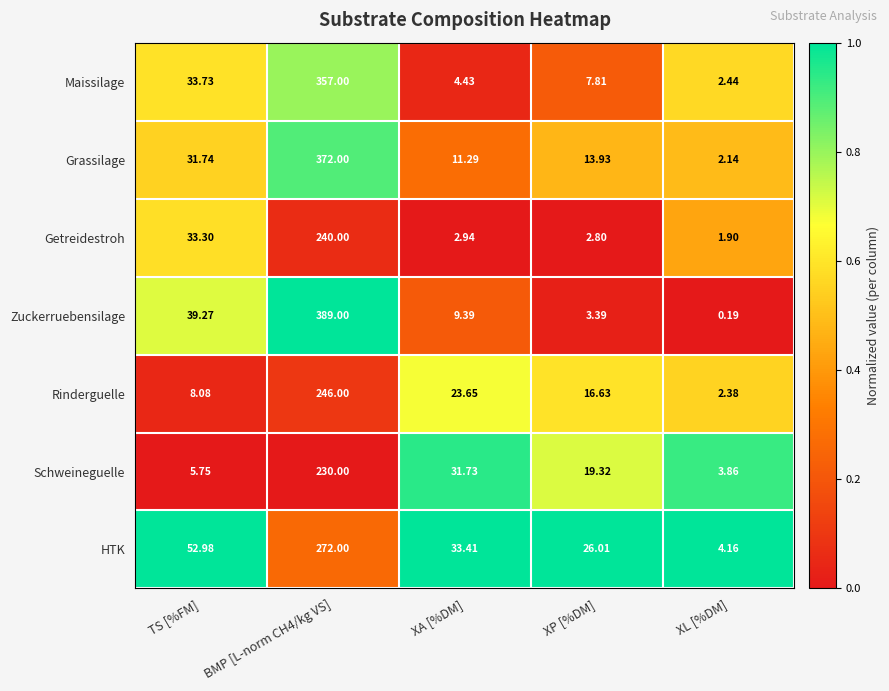

What is the total value across all series at BMP [L-norm CH4/kg VS]?

2106.0